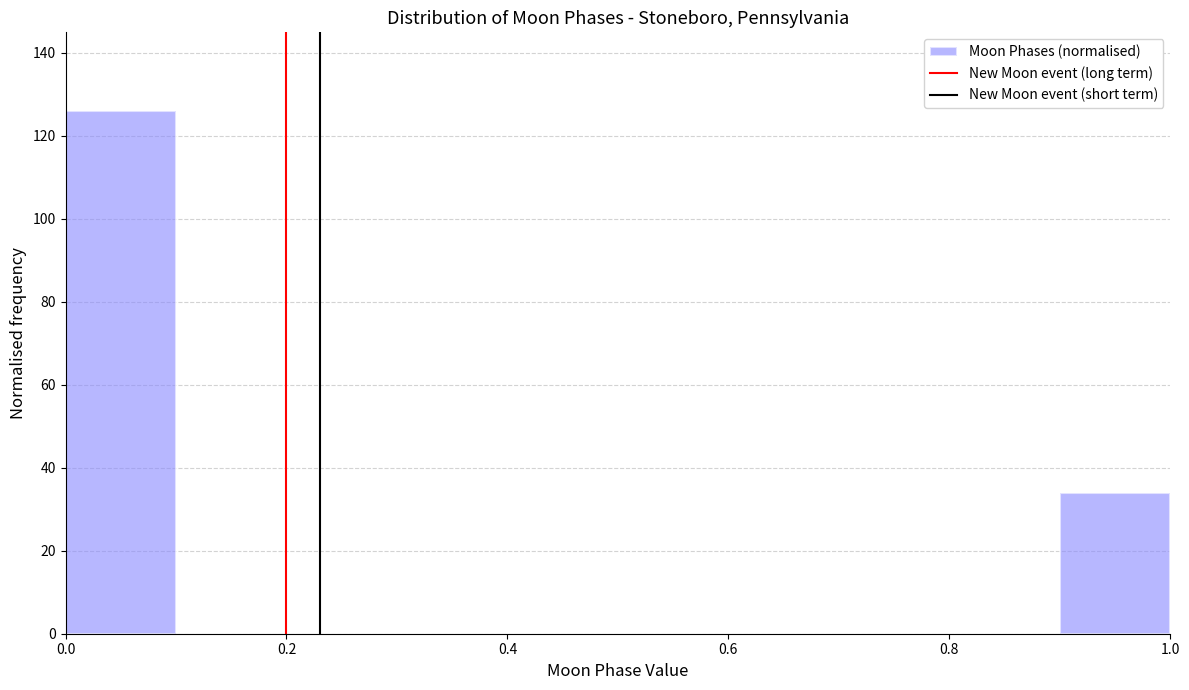

Over which range of the x-axis is the bar tallest?

0.0 to 0.1